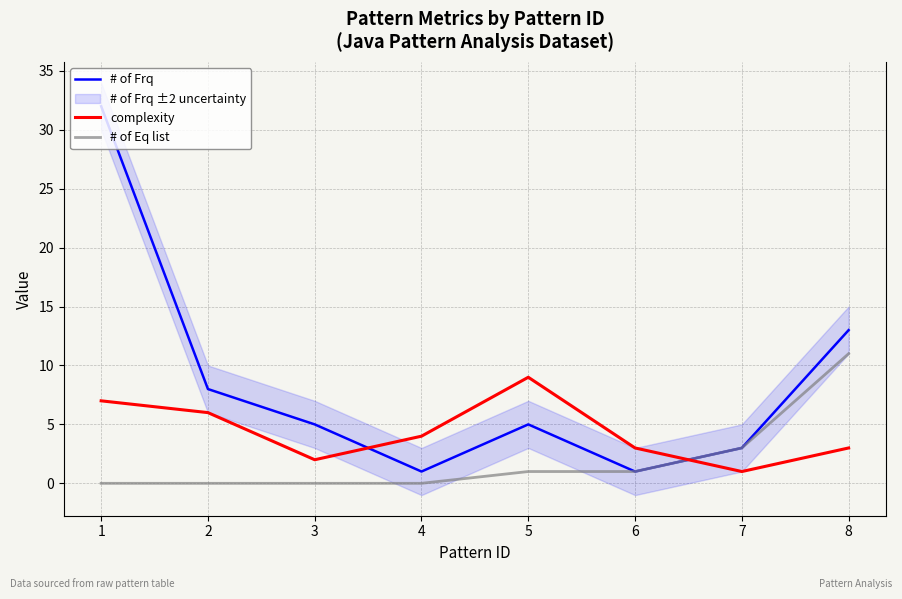

What is the value of the complexity point at the 6th from the left?

3